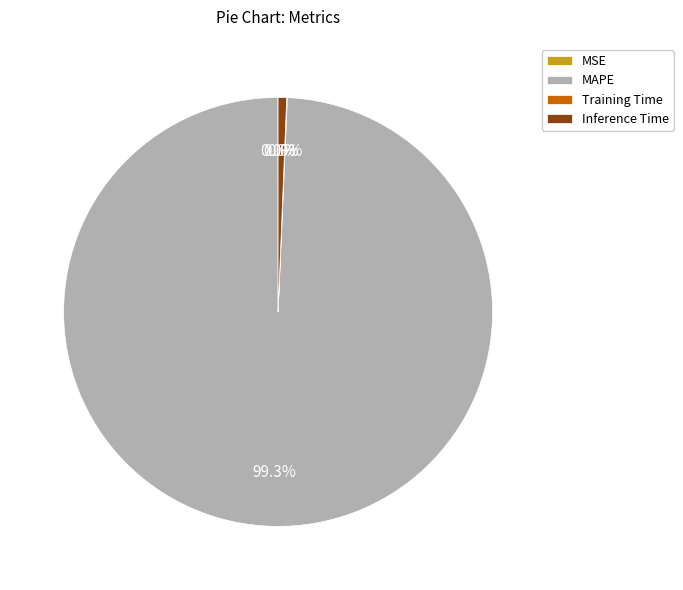

To the nearest percent, what is the average slice percentage?

25%